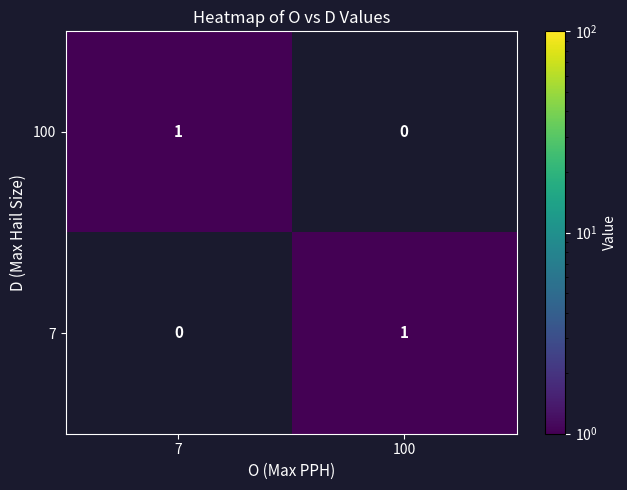

Count the number of categories in the chart.

2